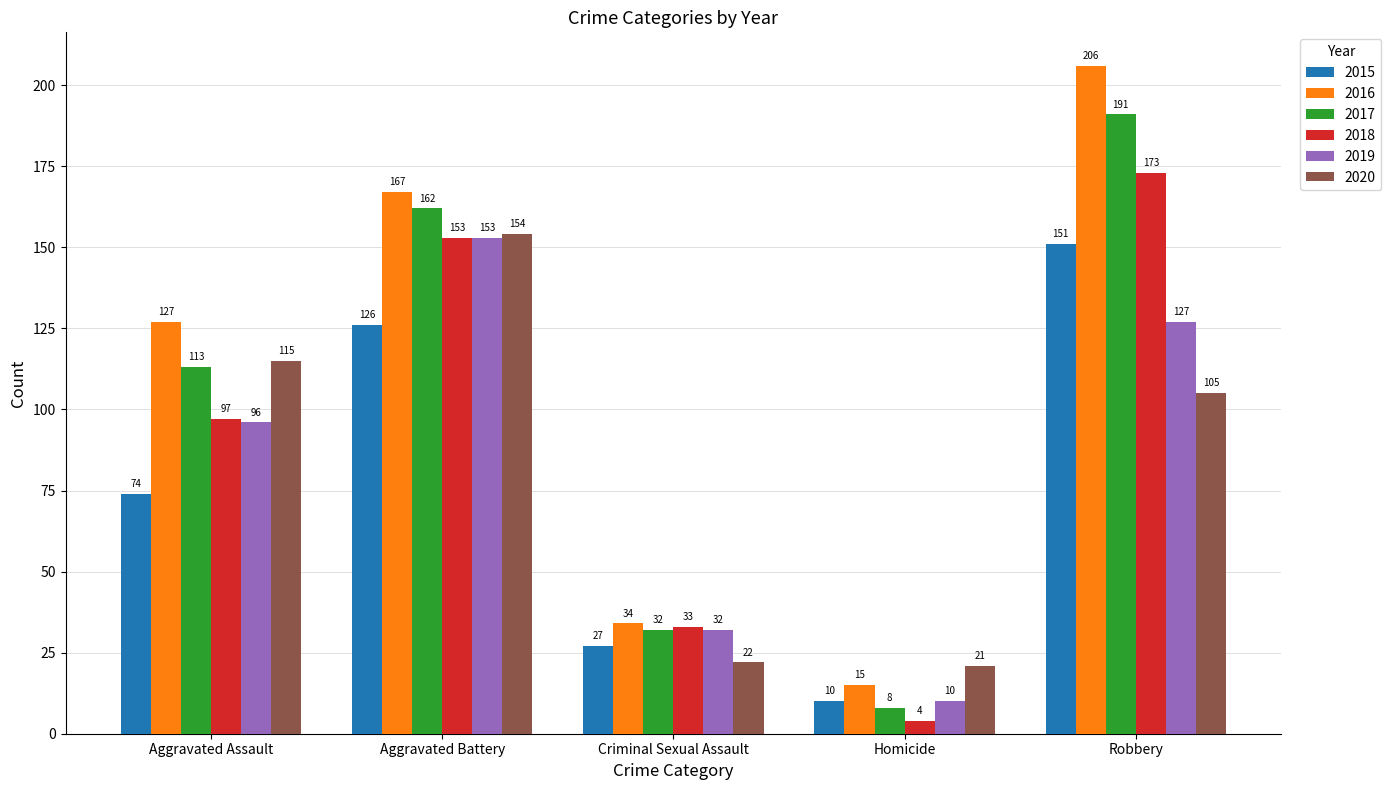

What value does the 2019 series have at Criminal Sexual Assault?

32